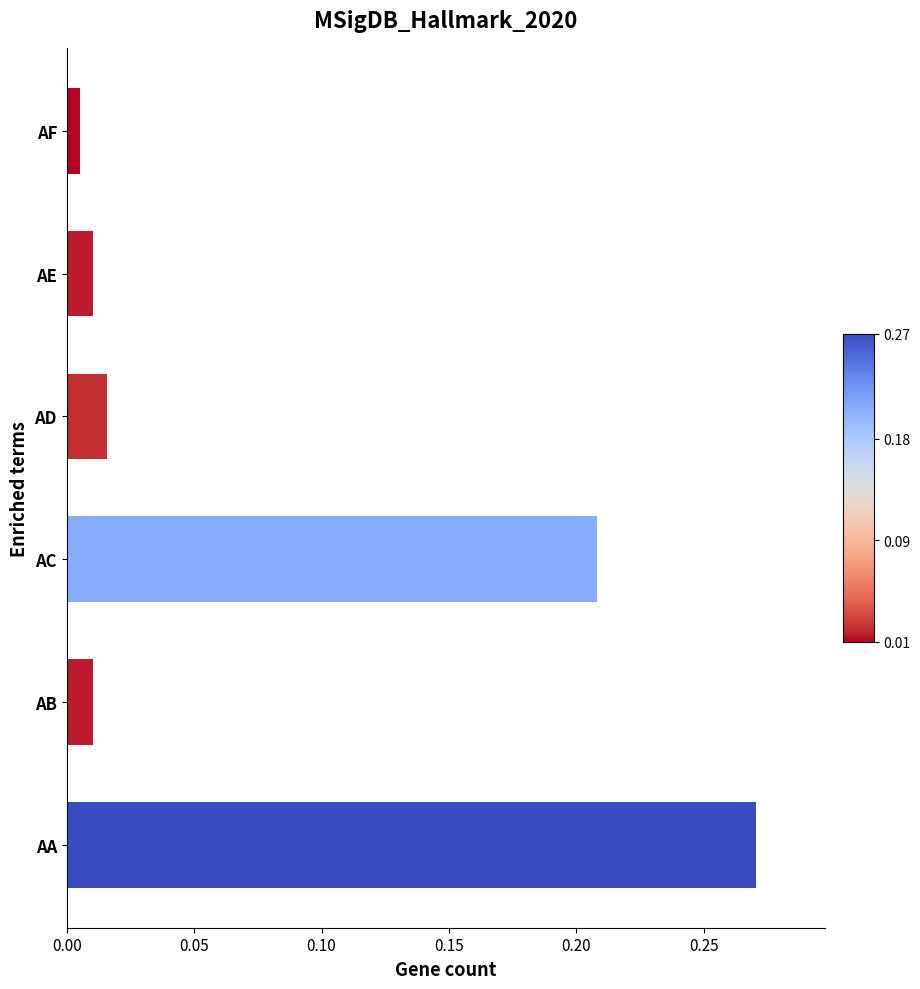

What is the sum of all values?

0.5